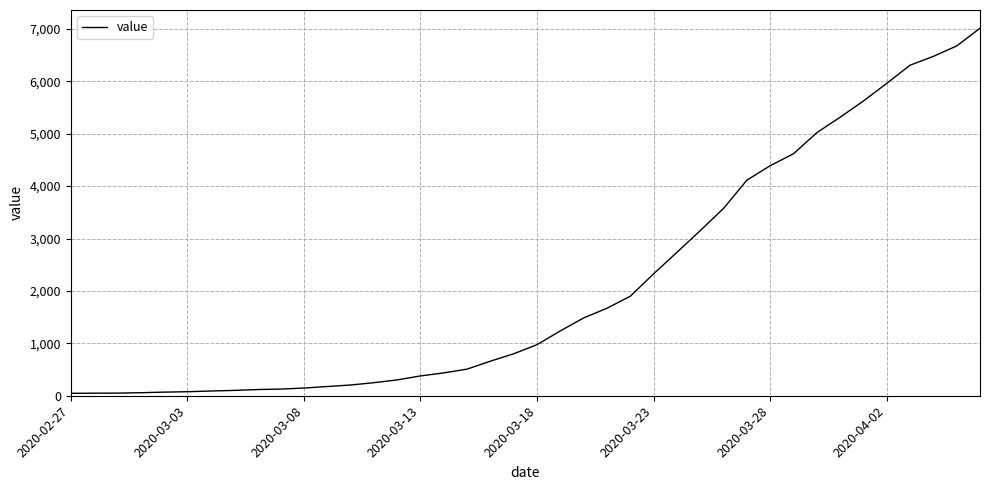

What is the difference between the maximum and minimum values?

6967